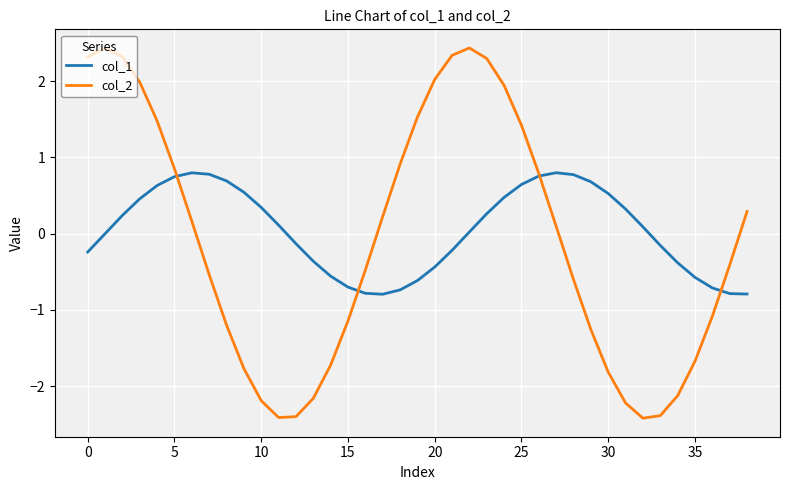

Count the number of data series in this chart.

2